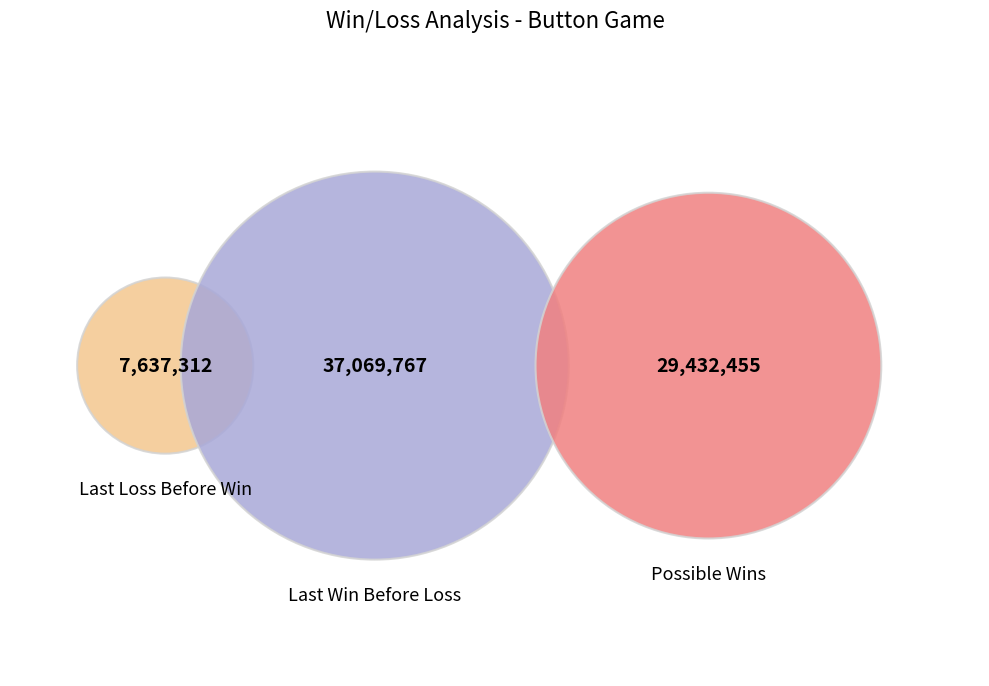

Which category has the smallest portion of the pie?

Last Loss Before Win